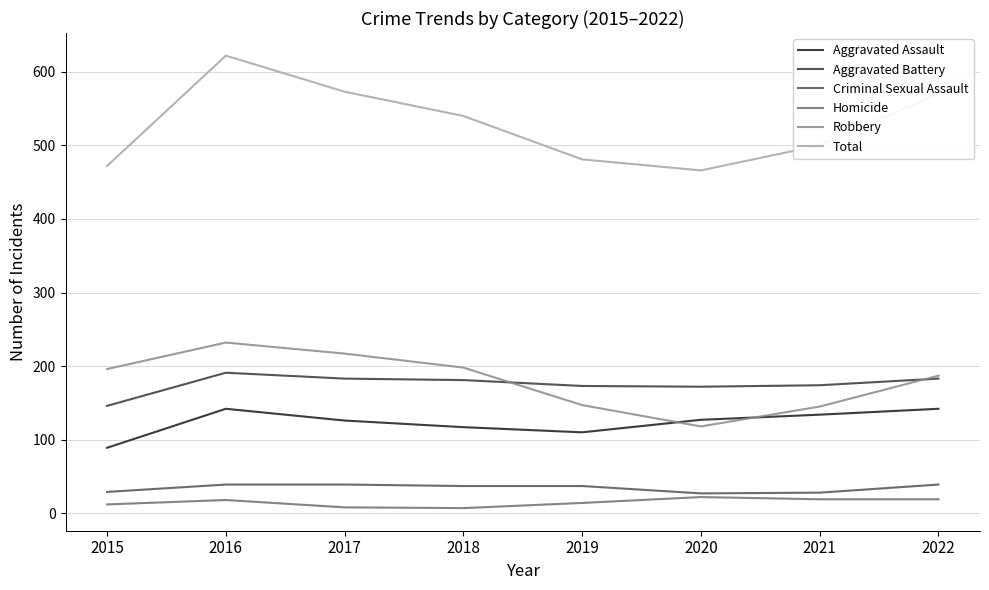

What is the minimum value for Criminal Sexual Assault?

27